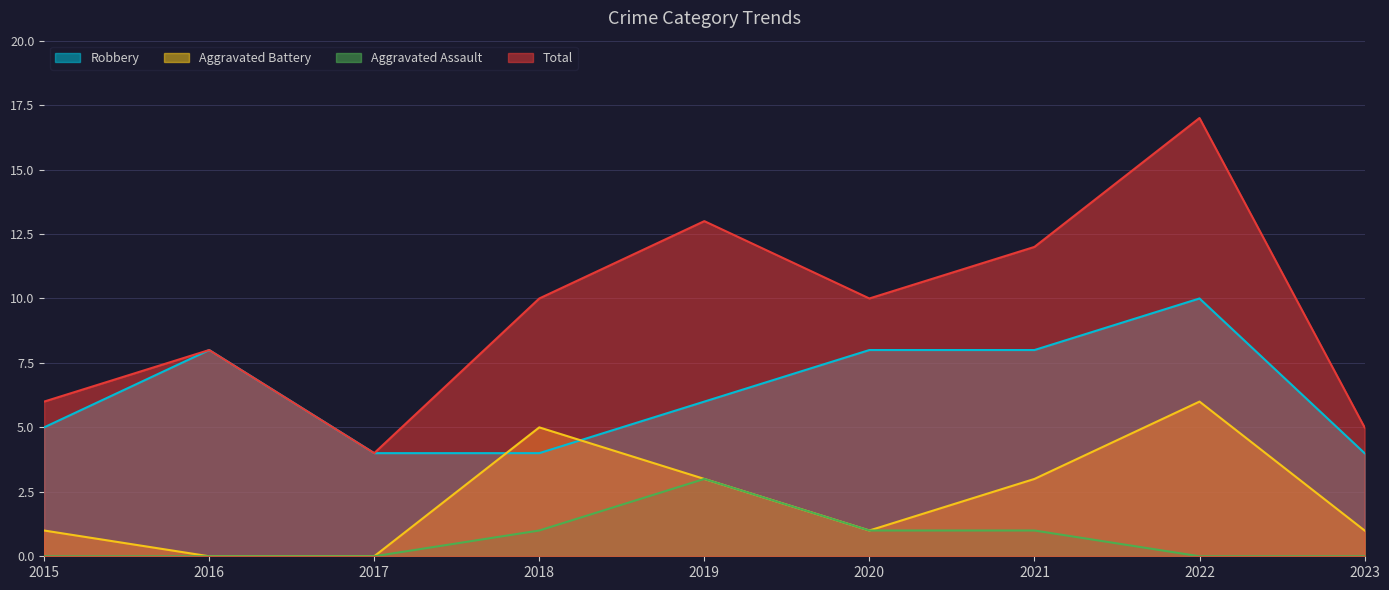

Rank the series by their maximum value, from highest to lowest.

Total, Robbery, Aggravated Battery, Aggravated Assault